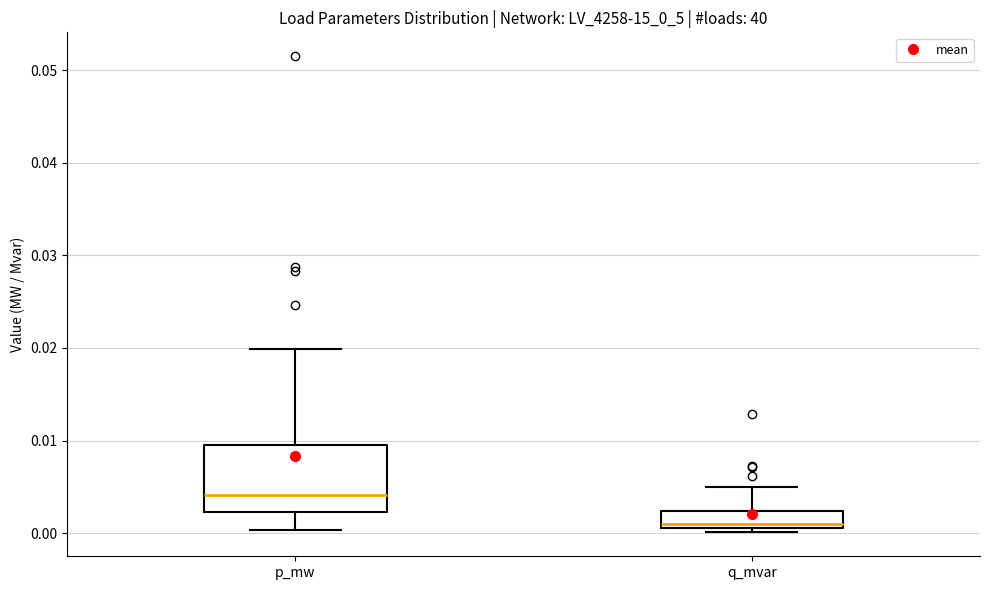

Comparing the boxes themselves (not the whiskers), which one is the tallest?

p_mw